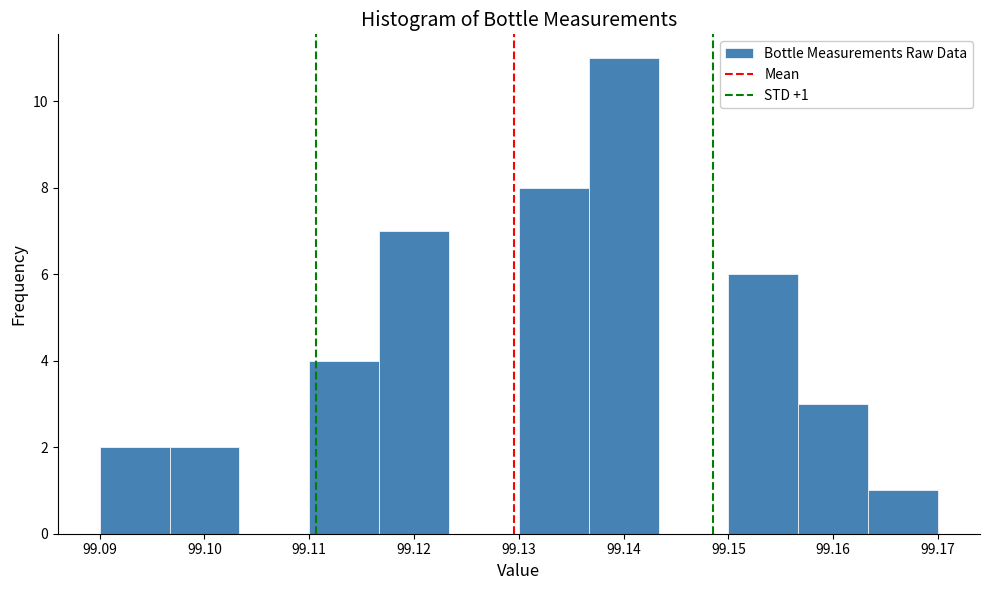

Which range on the x-axis has the tallest bar?

99.137 to 99.143